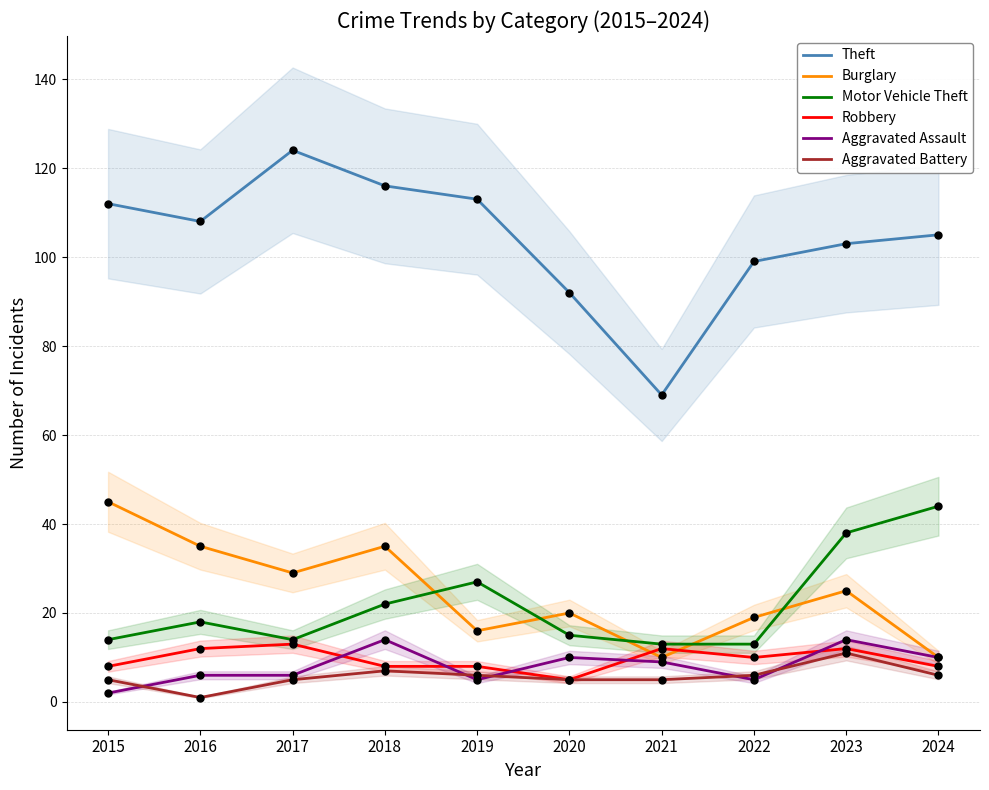

Which series has the widest spread of Y values?

Theft